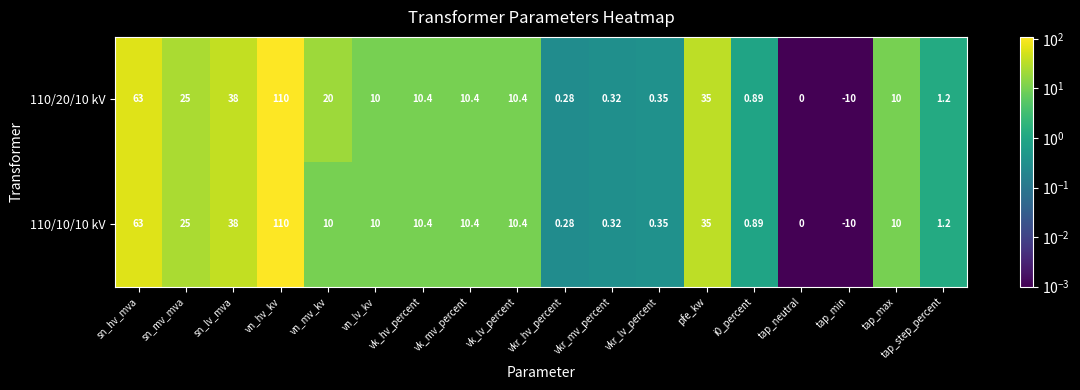

Which category has the lowest value across all series?

tap_min